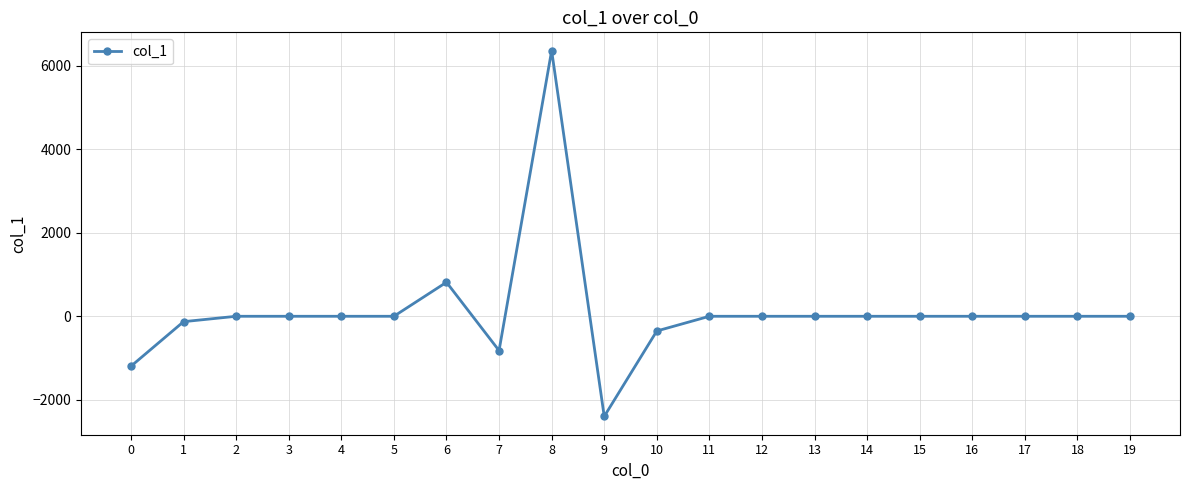

How many series are shown in this chart?

1